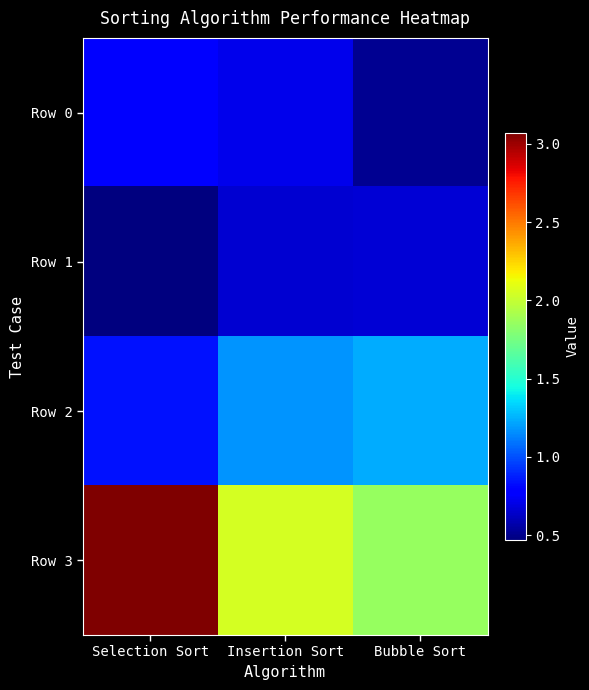

Which series has the largest range (max minus min)?

Row 3